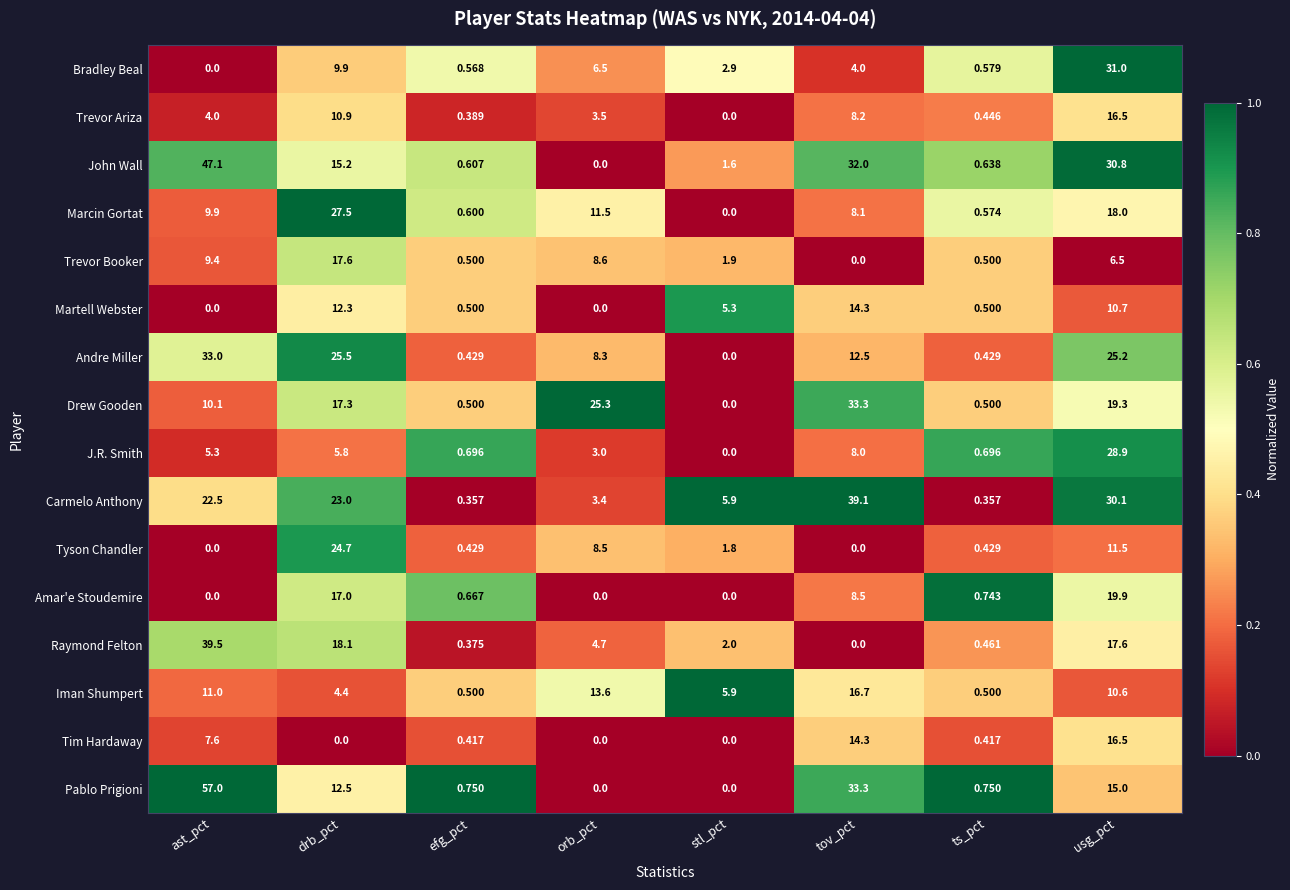

What is the total value across all series at efg_pct?

8.3